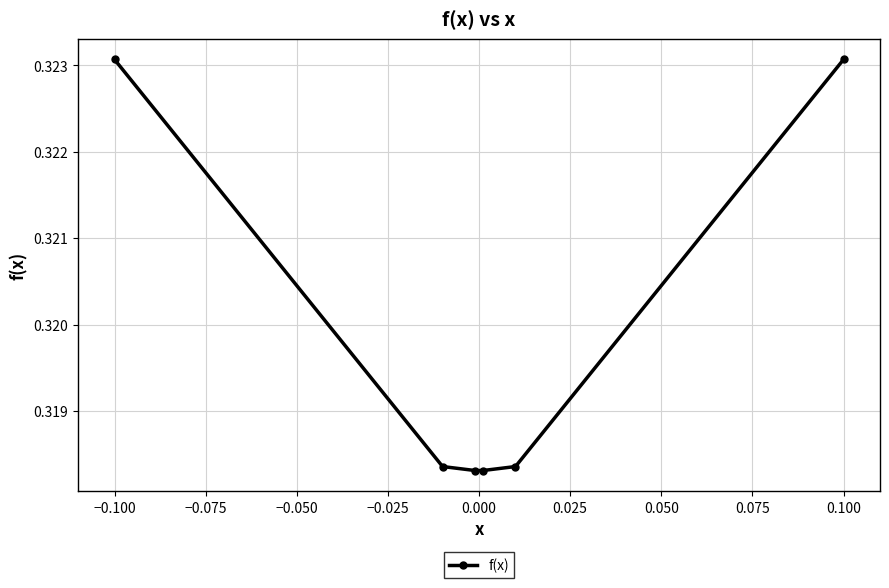

What is the sum of all values?

1.9